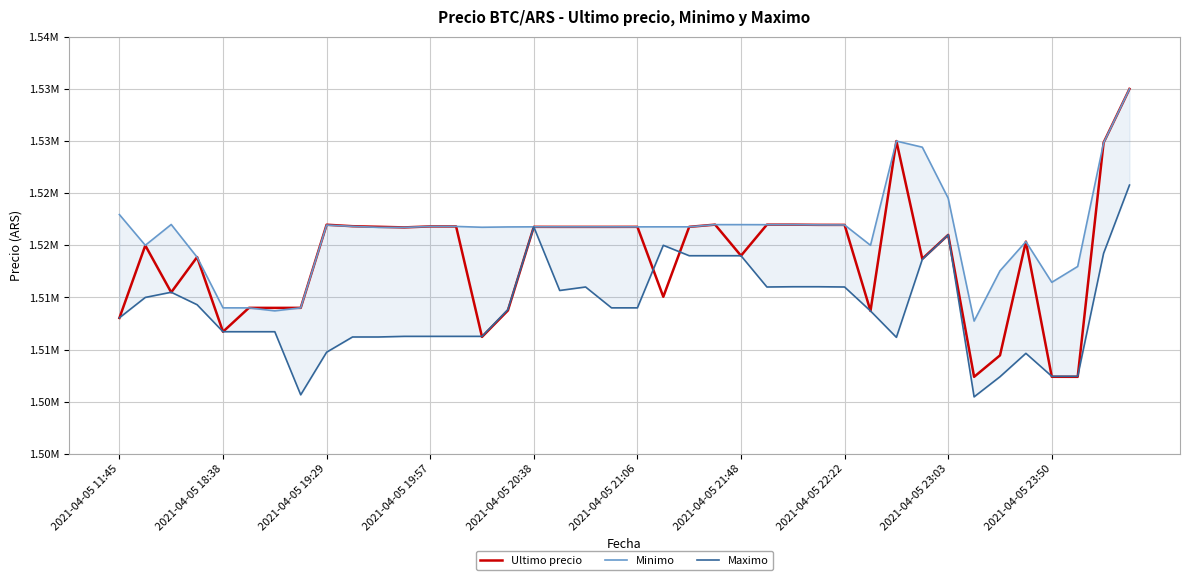

Which series has the largest range (max minus min)?

Ultimo precio